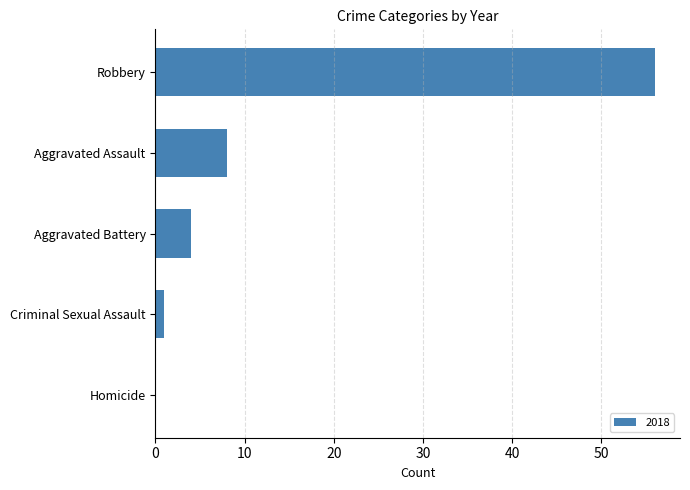

Reading top to bottom, extract all data points from this chart.

Robbery=56	Aggravated Assault=8	Aggravated Battery=4	Criminal Sexual Assault=1	Homicide=0